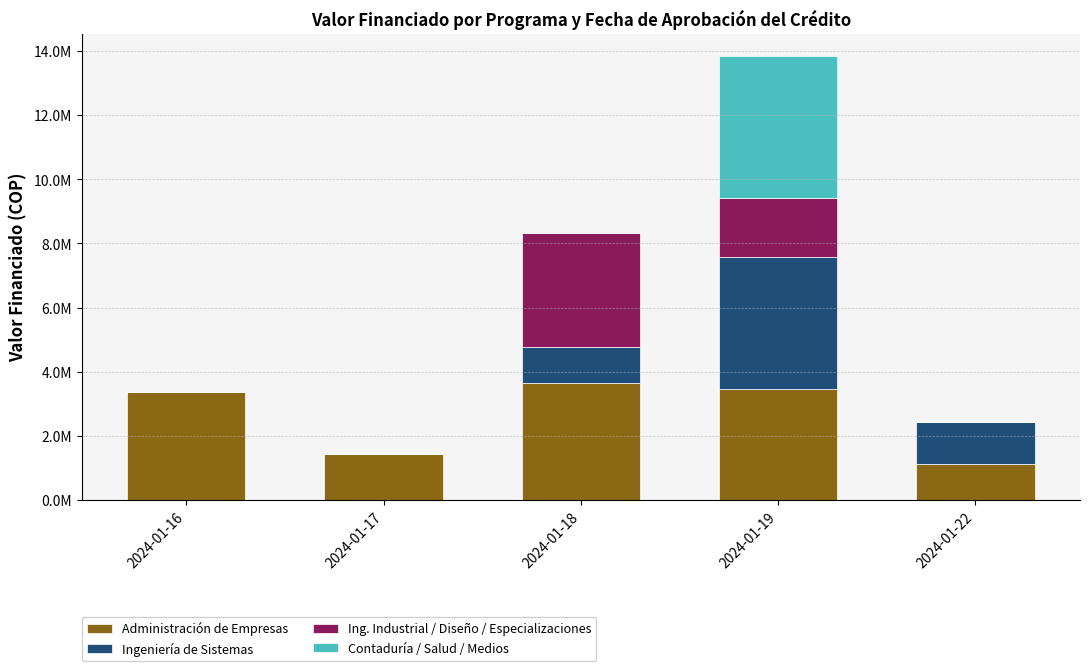

Rank the categories by Ingeniería de Sistemas value from highest to lowest.

2024-01-19, 2024-01-22, 2024-01-18, 2024-01-16, 2024-01-17